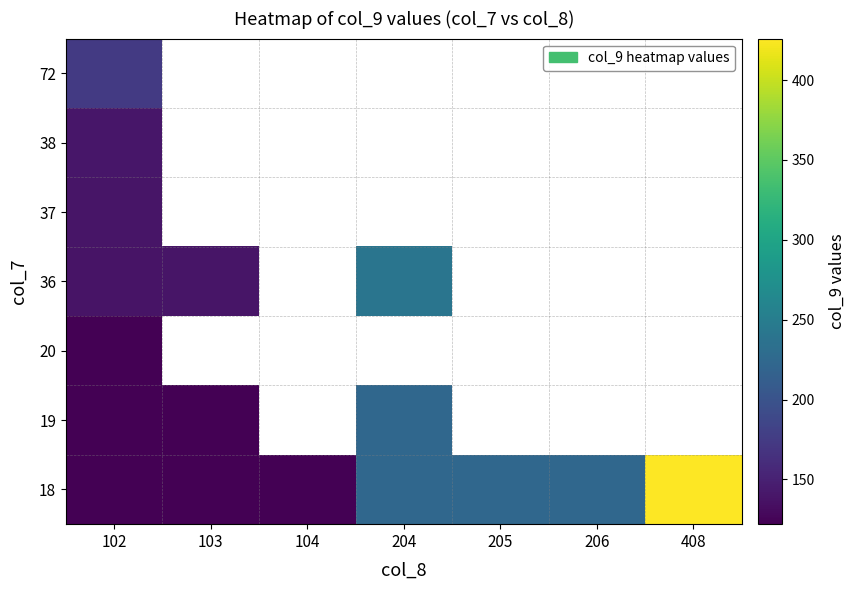

How many series are shown in this chart?

7